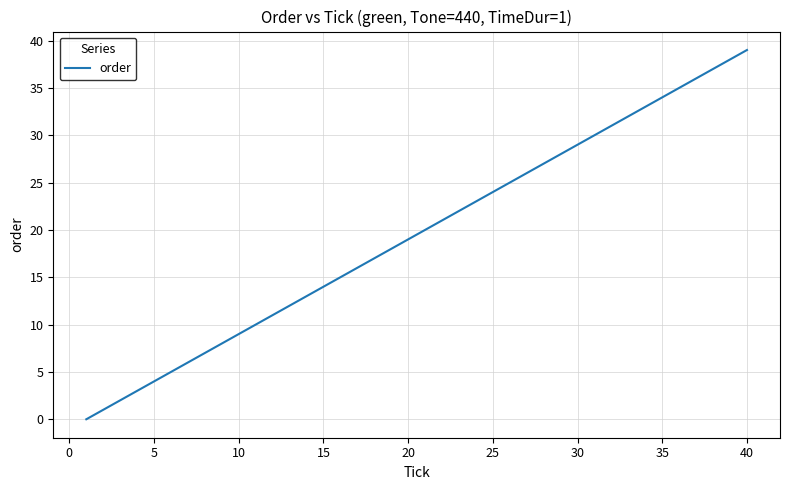

What is the maximum value shown in the chart?

39